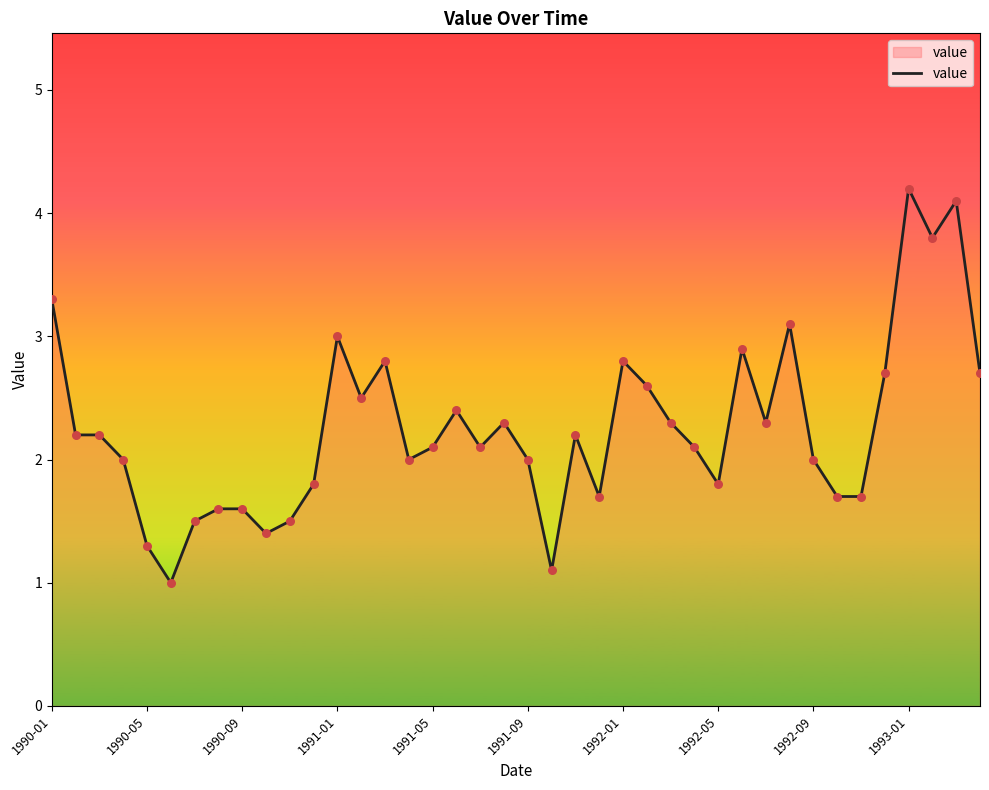

What is the smallest value displayed?

1.0